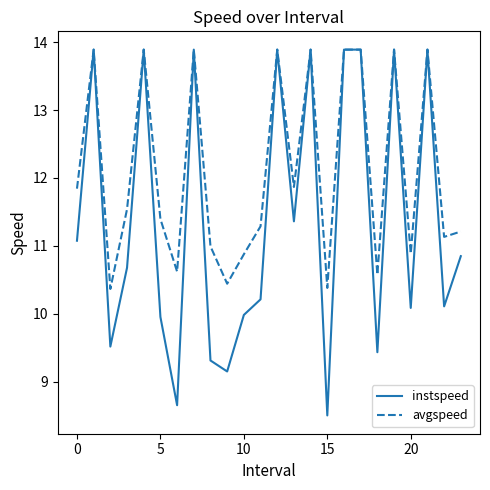

Which series has the largest total across all categories?

avgspeed